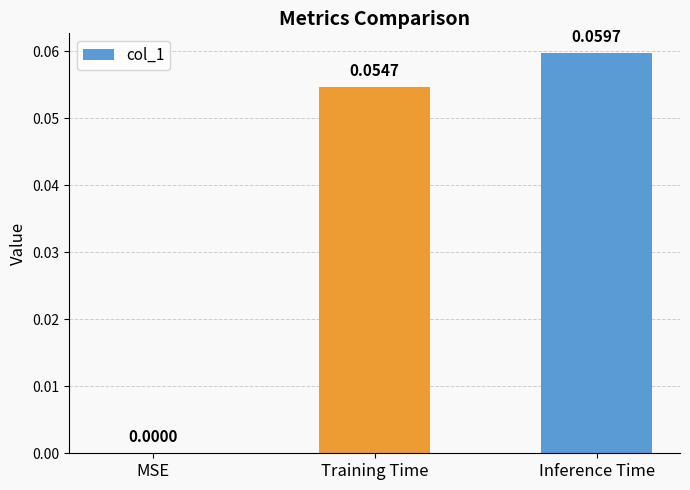

Between MSE and Training Time, which is larger?

Training Time